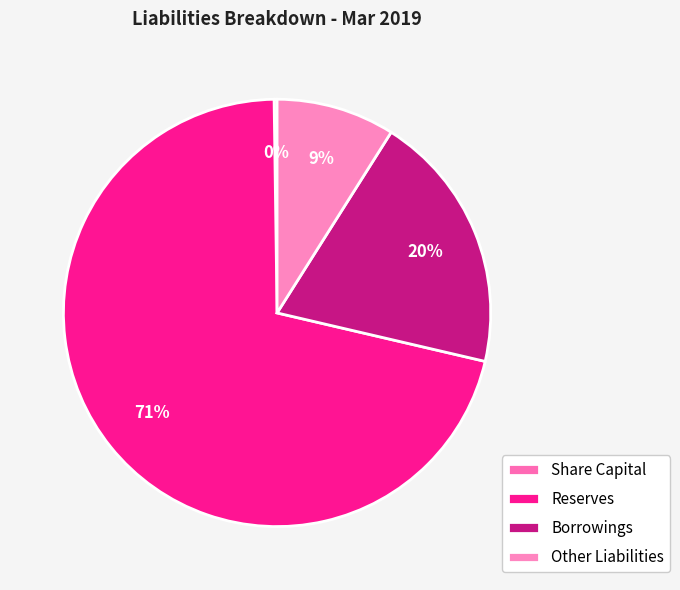

Rank the categories by value from lowest to highest.

Share Capital, Other Liabilities, Borrowings, Reserves